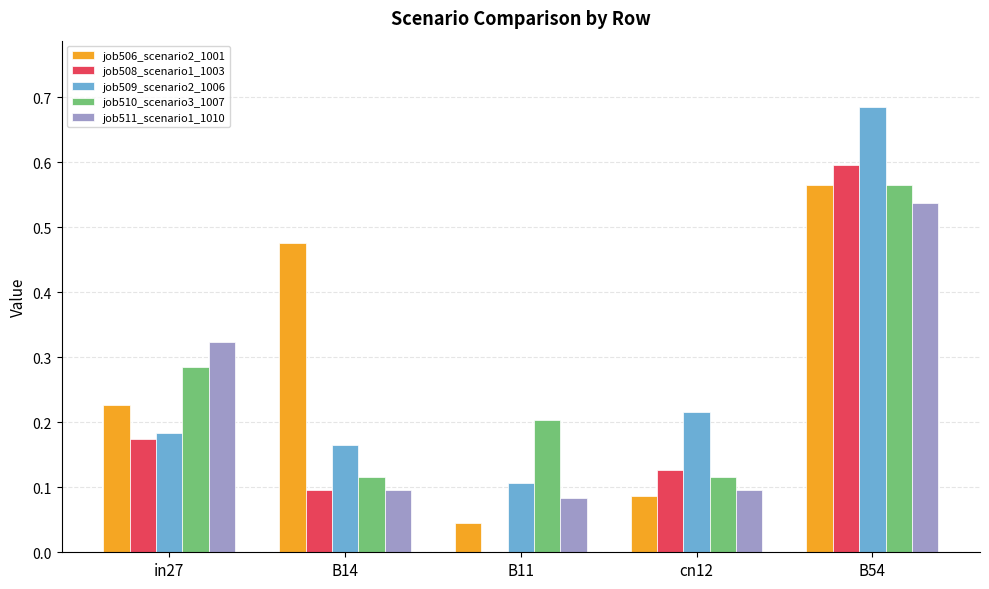

Is it true that job509_scenario2_1006 equals 0.0 at B11?

False